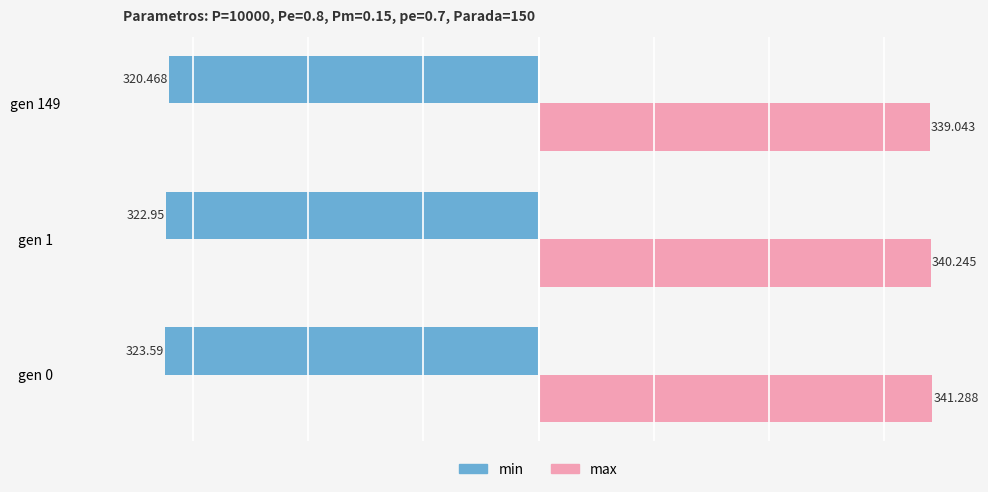

Rank the series by their maximum value, from highest to lowest.

max, min